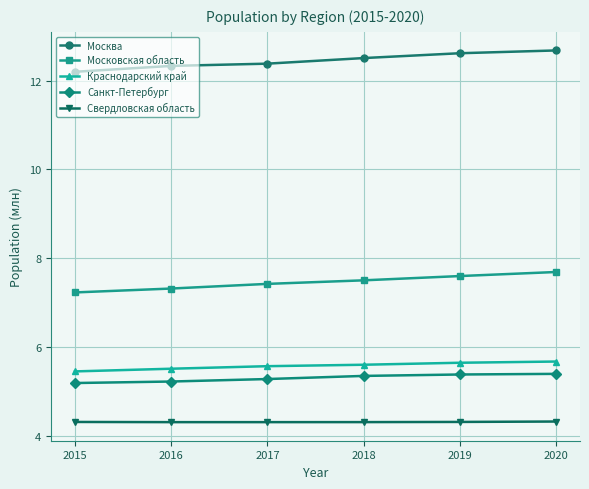

True or false: Свердловская область has a value of 4.3 at 2016.

True